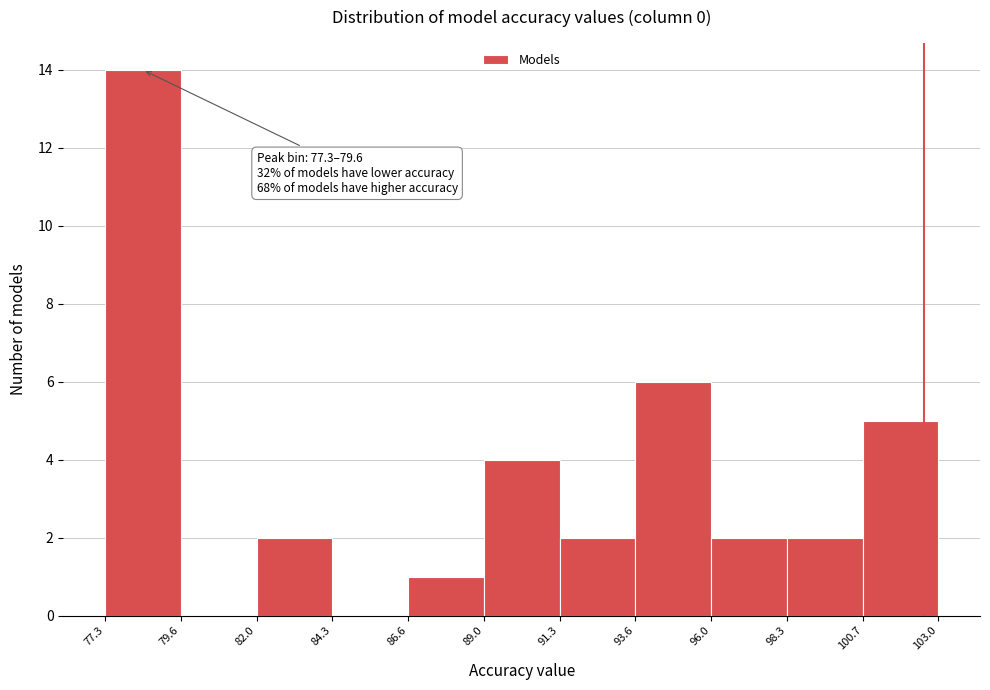

Over which range of the x-axis is the bar tallest?

77.3 to 79.6